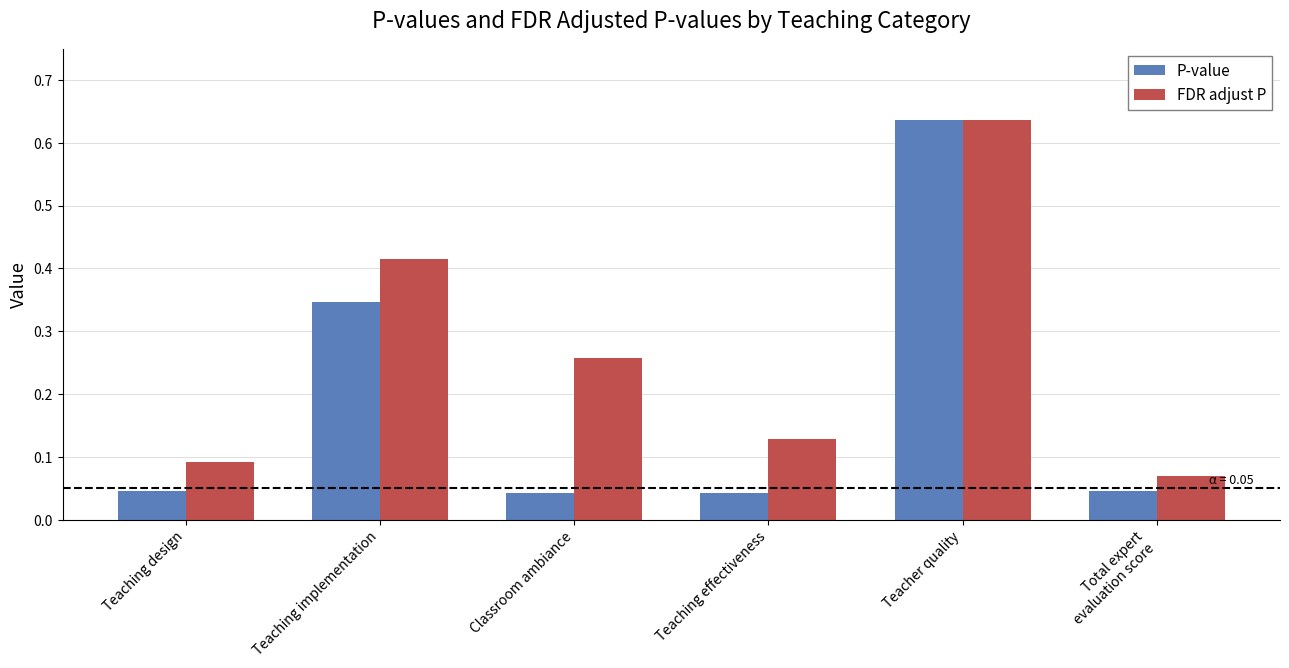

Which category has the highest value across all series?

Teacher quality